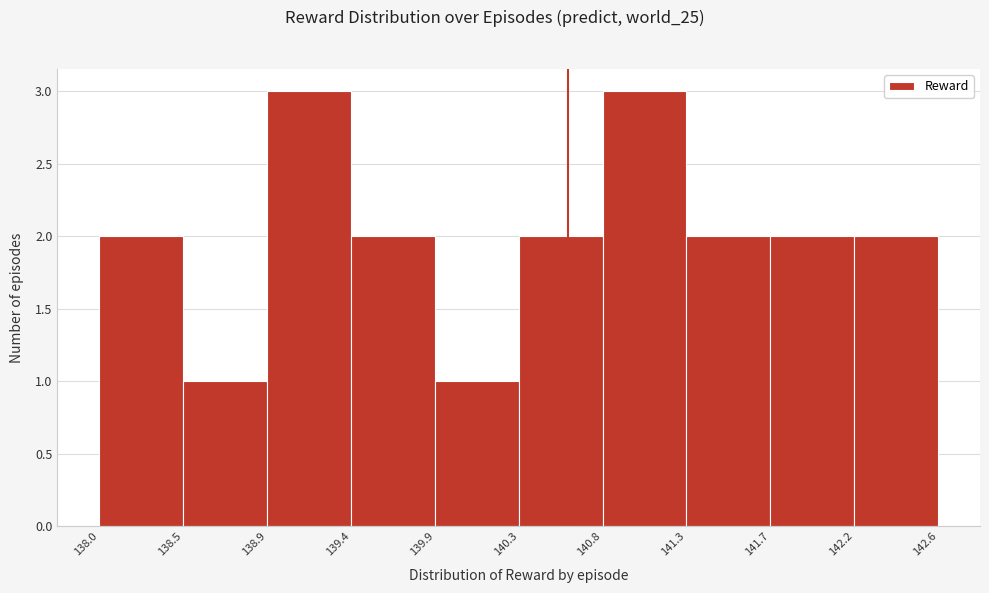

How tall is the bar that spans 140.8 to 141.3 on the x-axis? The values are not printed on the chart, so give them approximately, as read against the axis.

3